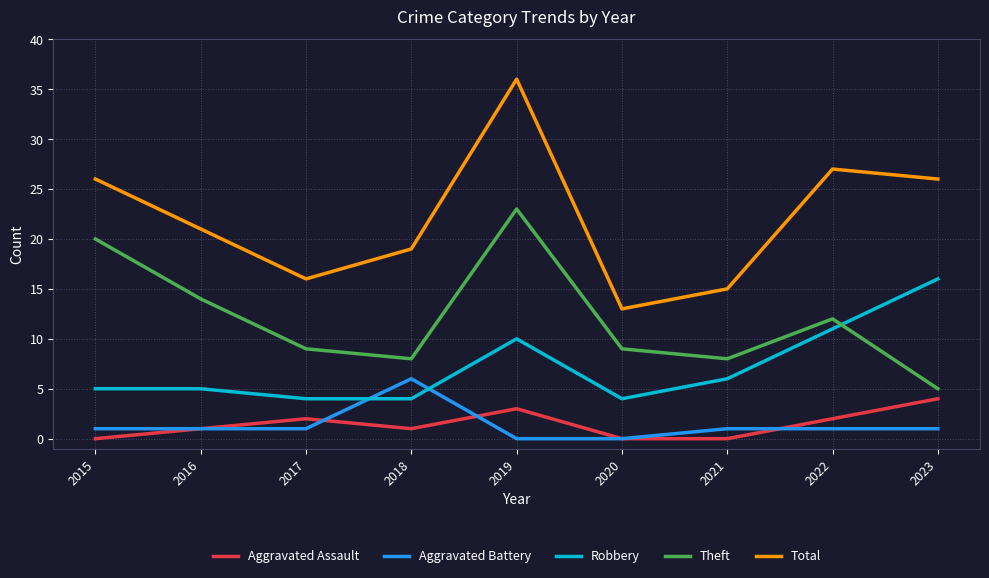

What is the highest value of the Robbery series?

16